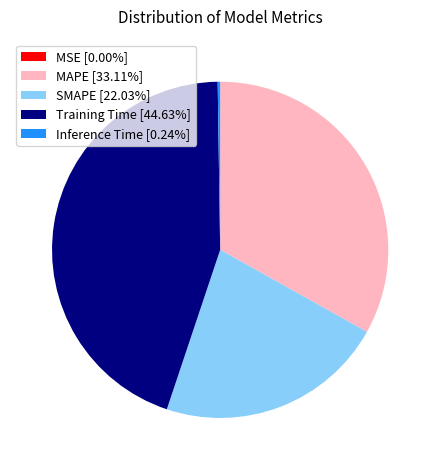

Does Training Time [44.63%] represent more than half of the total?

No